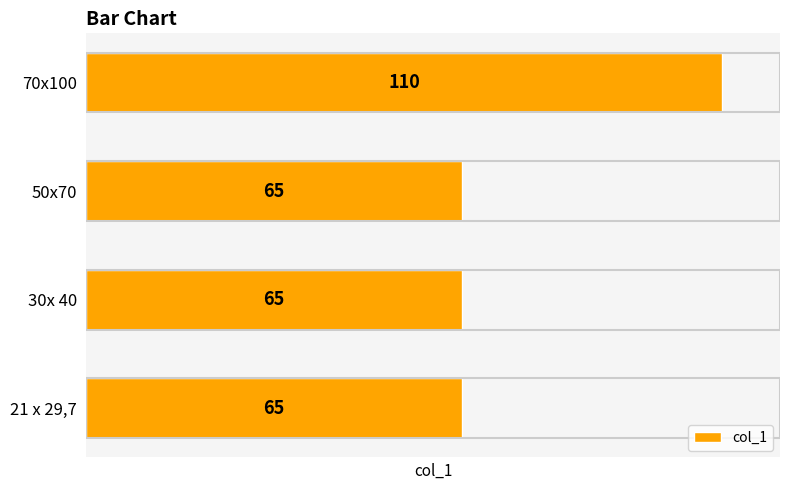

What is the change in value from 50x70 to 70x100?

+45